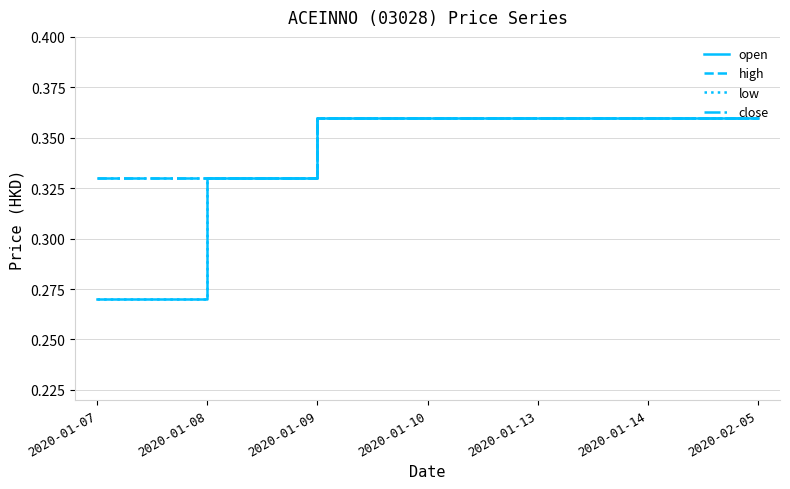

True or false: open has a value of 0.4 at 2020-01-13.

True